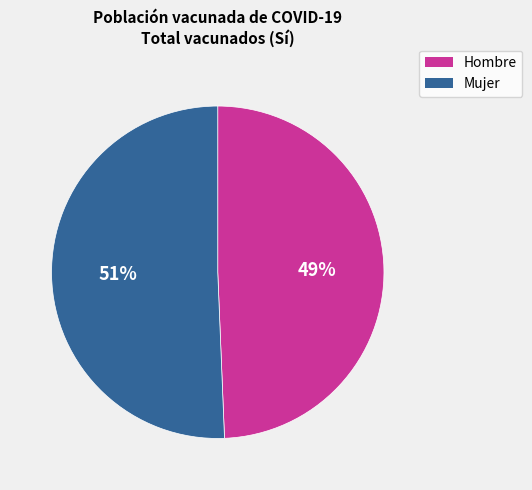

Which category accounts for the majority?

Mujer